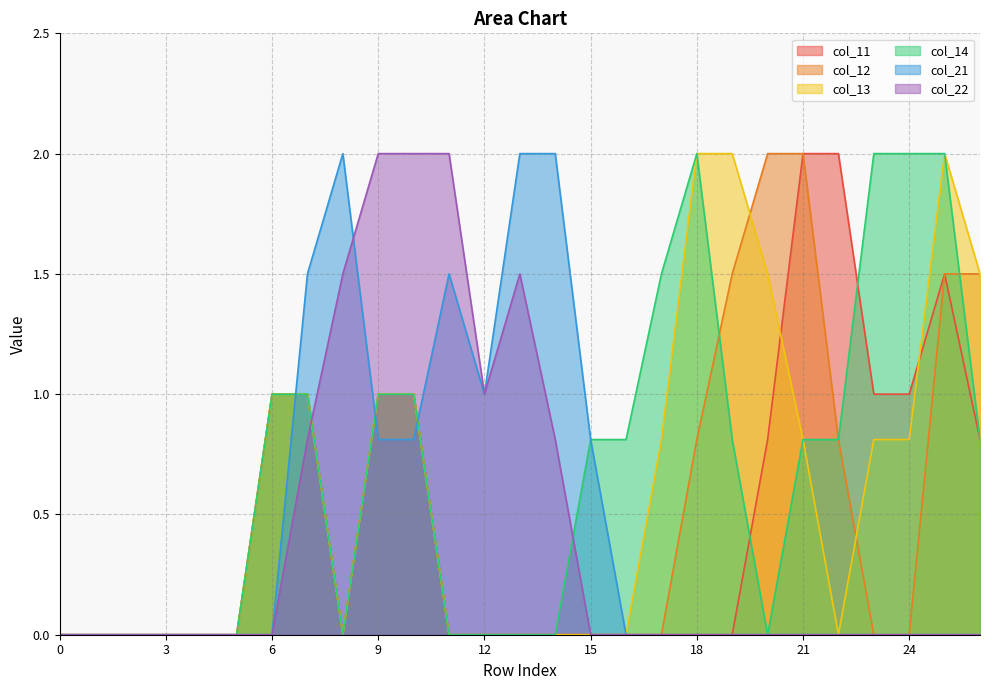

Which series has the largest range (max minus min)?

col_11